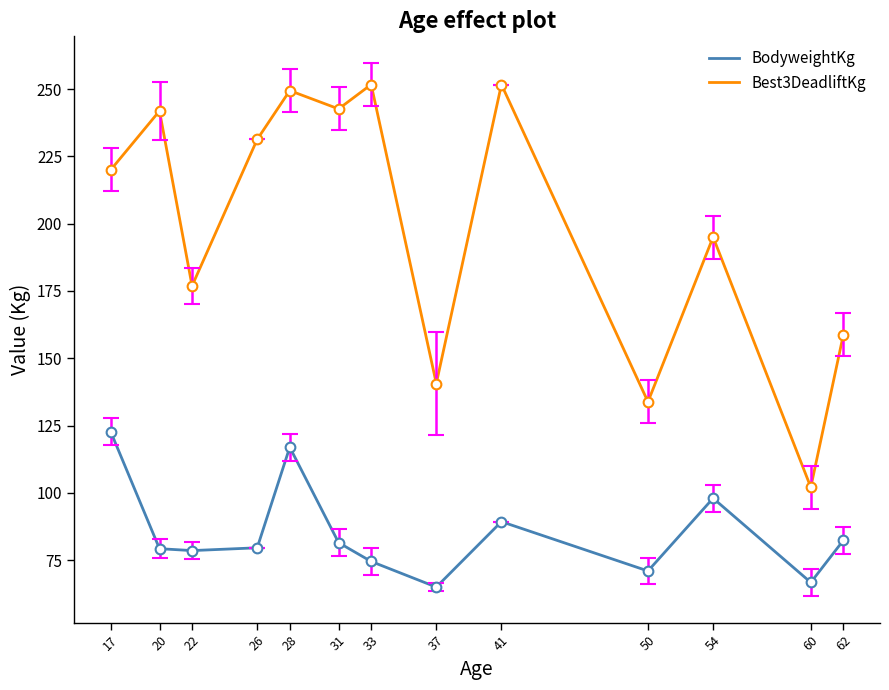

True or false: BodyweightKg and Best3DeadliftKg intersect in this chart.

False